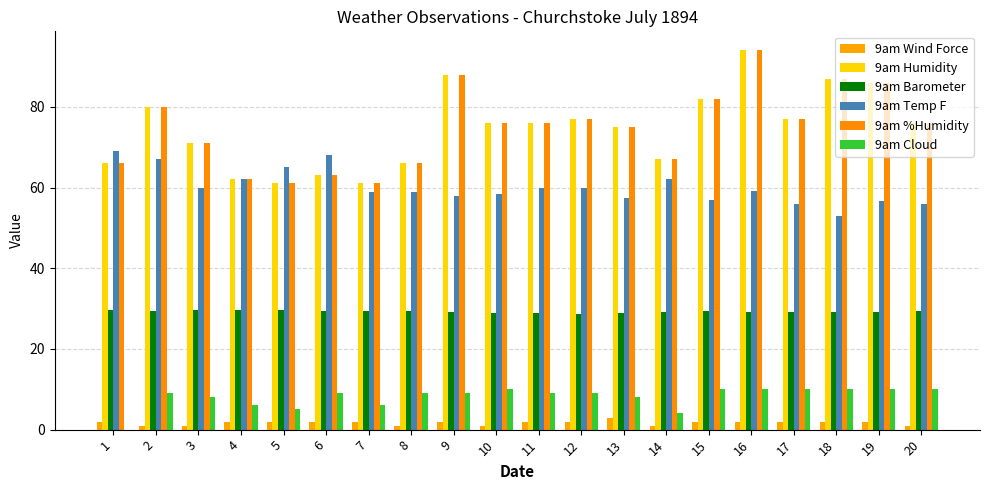

At how many categories does at least one series exceed 75?

11